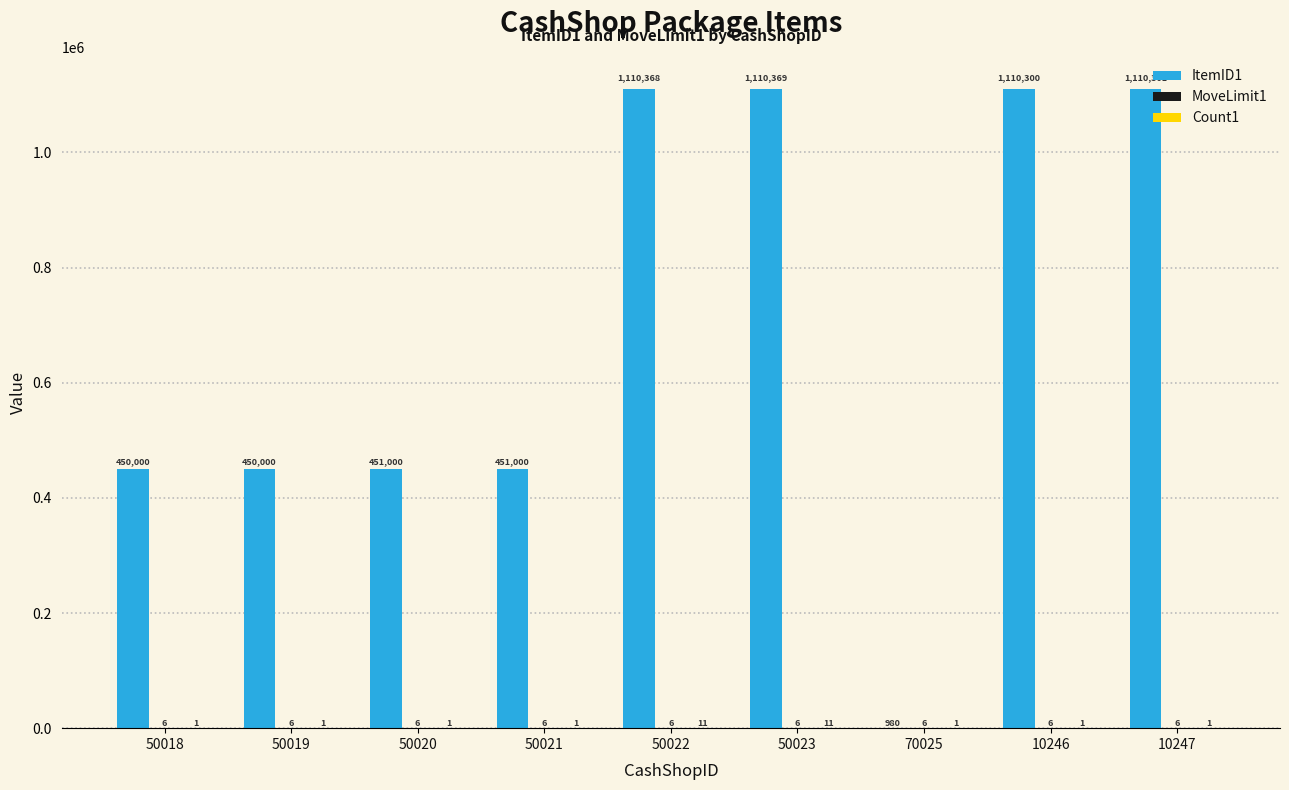

Which series changed the most between 50023 and 10246?

ItemID1